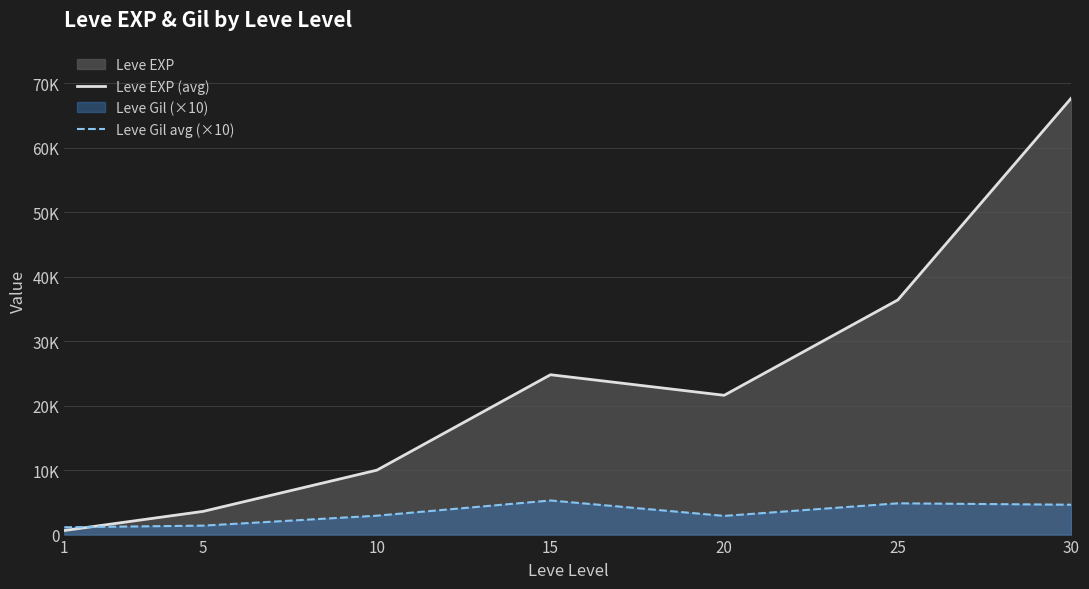

What is the average value of the Leve EXP (avg) series?

23533